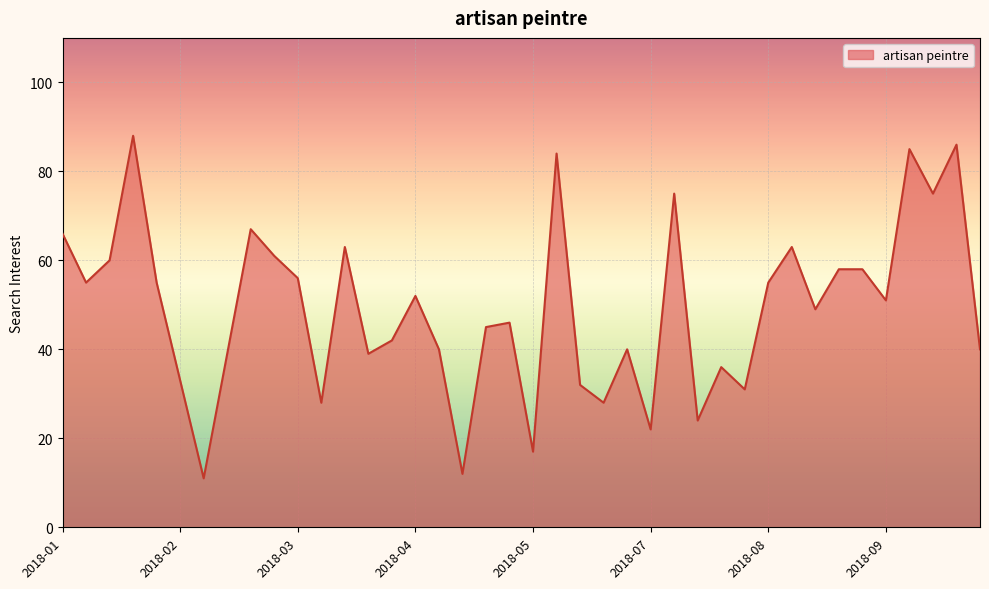

What is the minimum value shown in the chart?

11